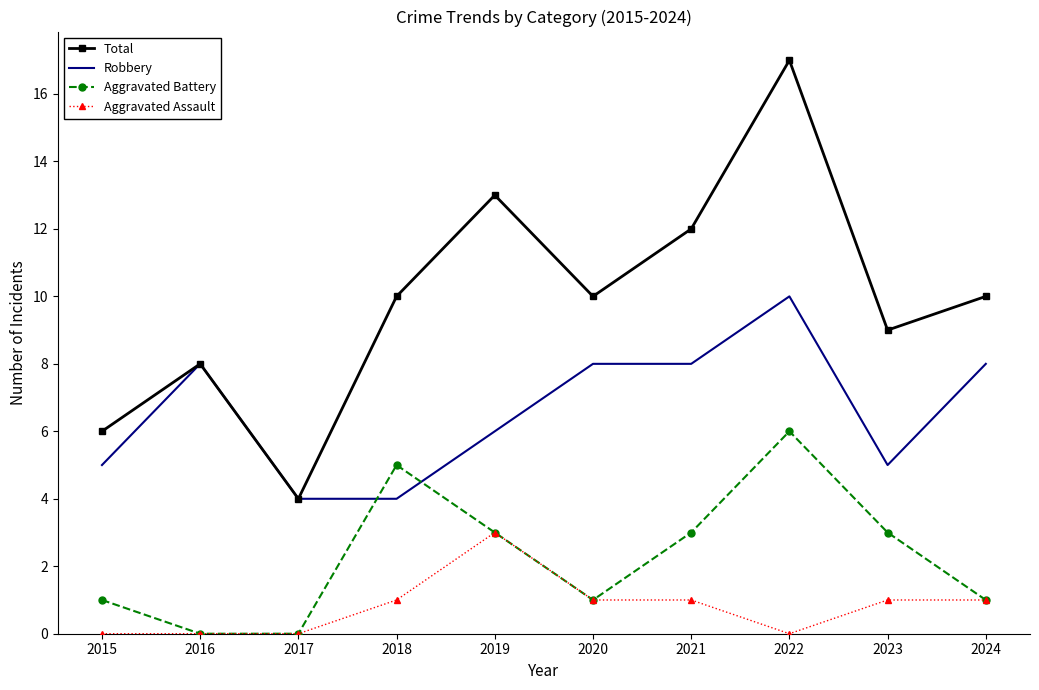

What is the approximate value of Aggravated Battery at 2015?

1